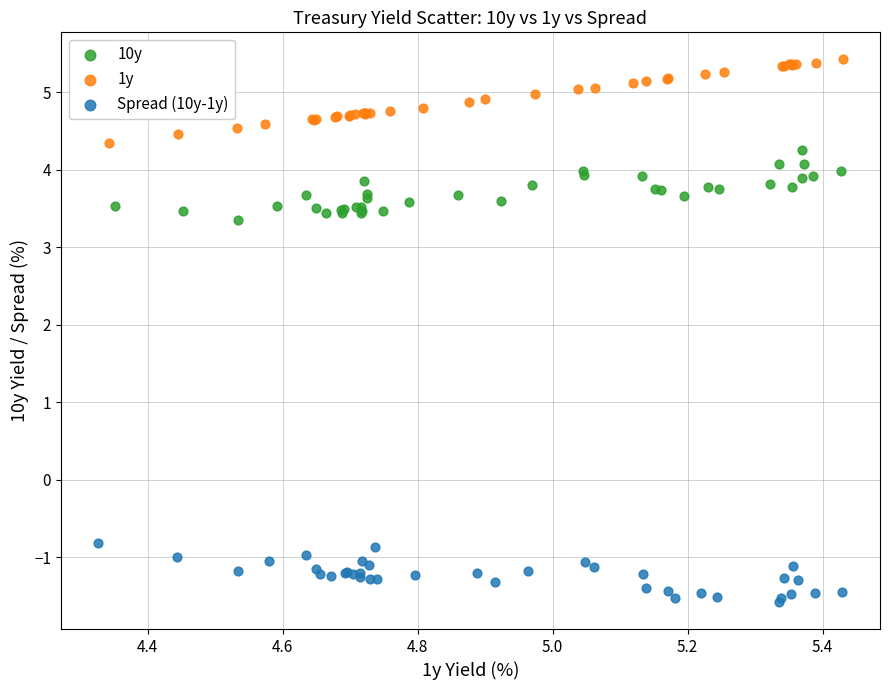

Which series contains the lowest Y value?

Spread (10y-1y)